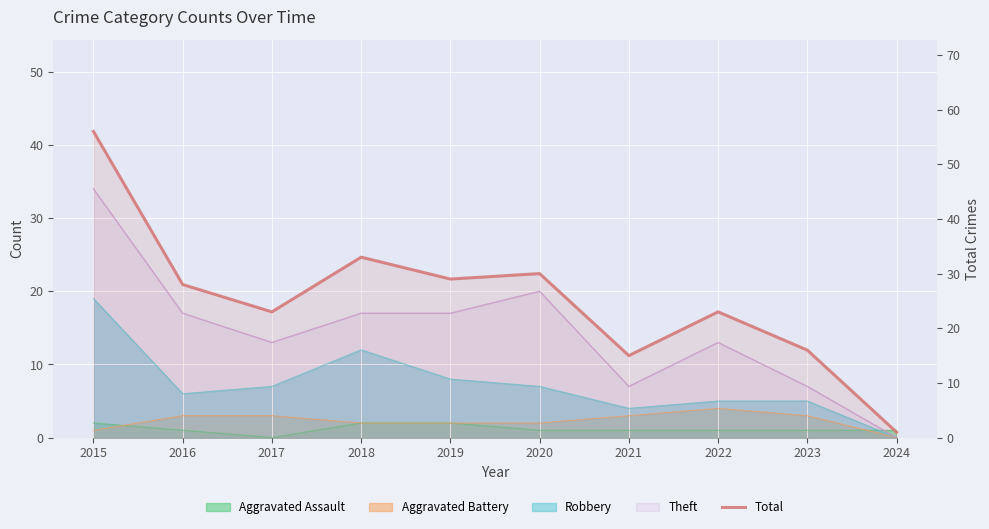

The chart shows a value of 18 at 2019. True or false?

False